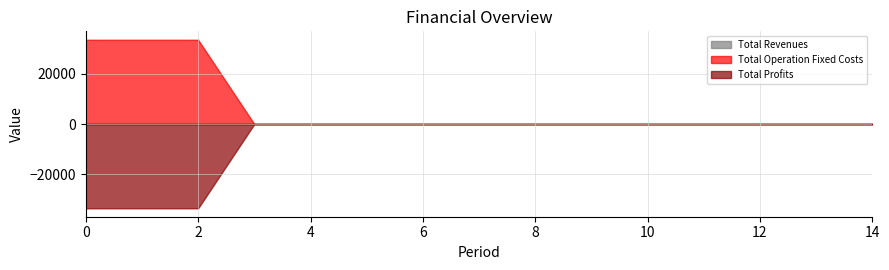

Which series has the largest range (max minus min)?

Total Operation Fixed Costs